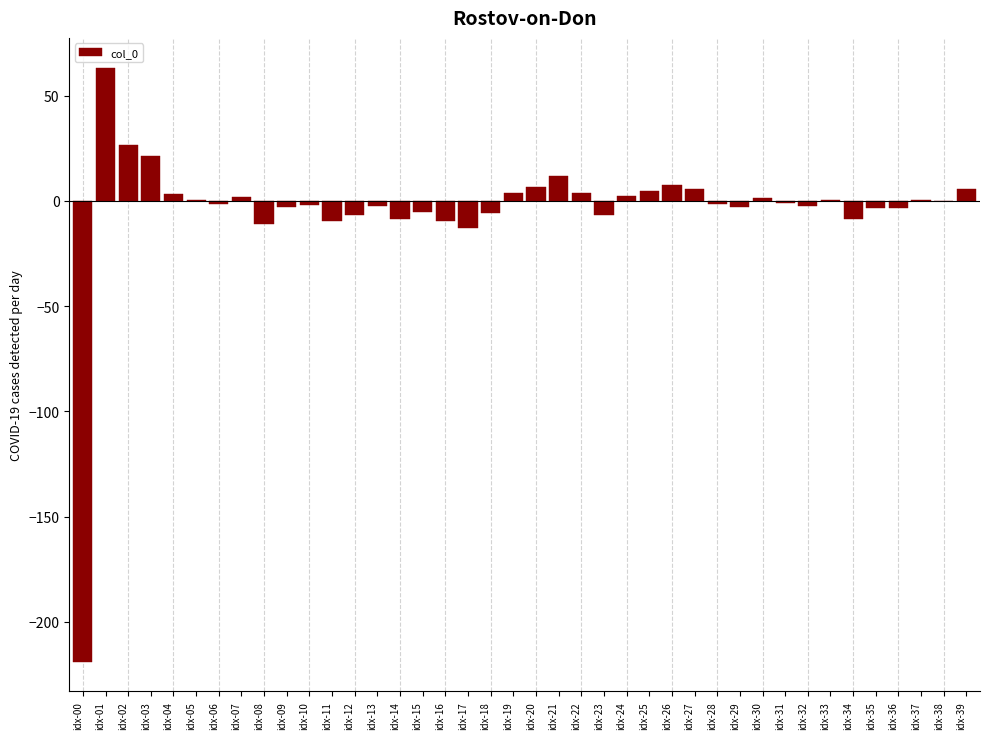

Is it true that the value at idx-08 is -10.9?

True